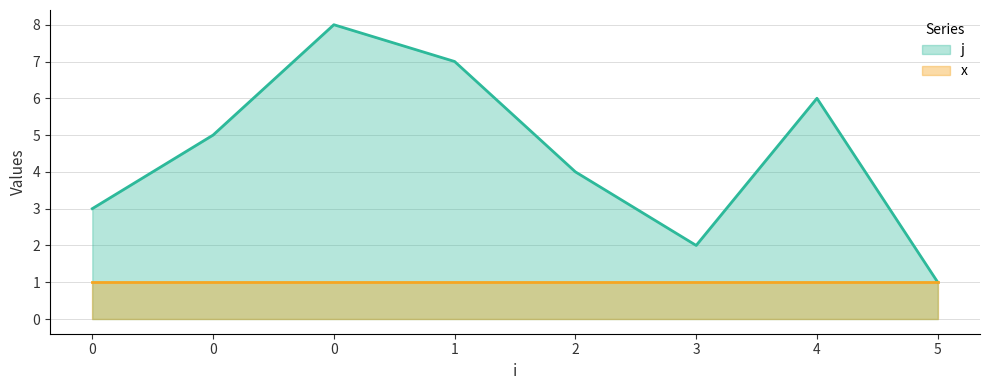

Reading left to right, what are all the values shown in this chart?

3	5	8	7	4	2	6	1